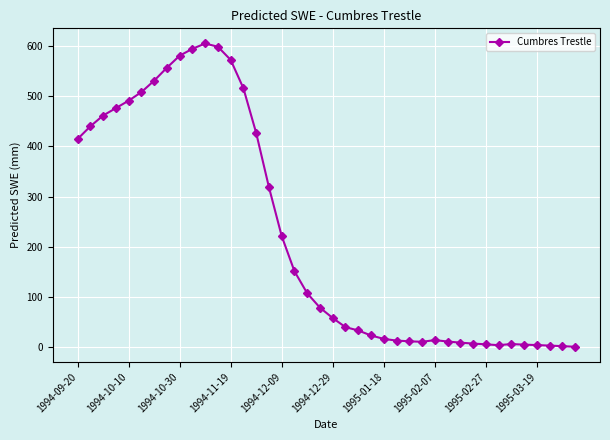

True or false: there are more than 2 points higher than both neighbors.

True